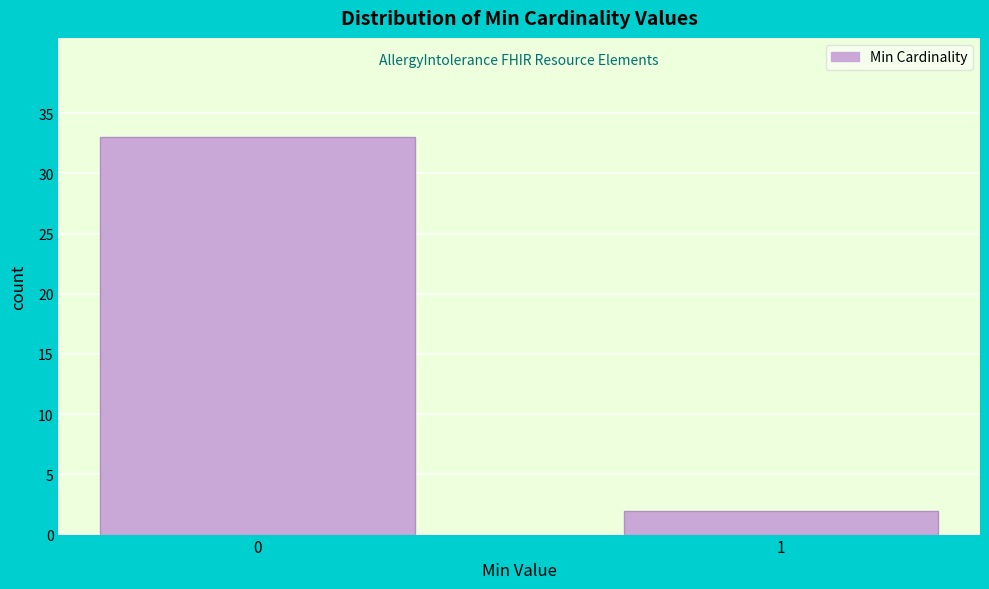

Reading right to left, list all the values displayed in this chart.

2	33